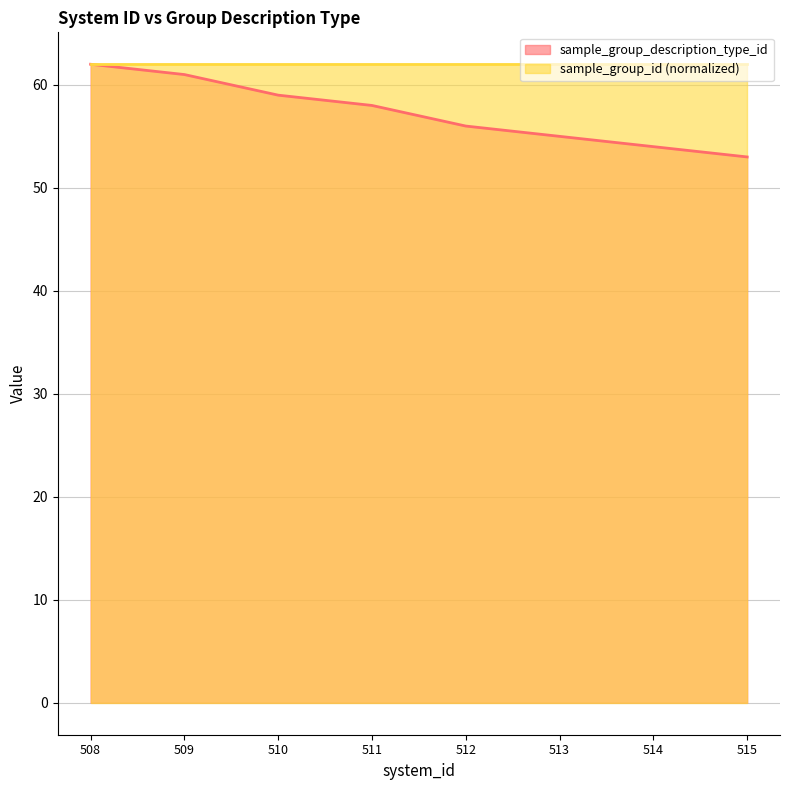

How many data points are less than 58?

4